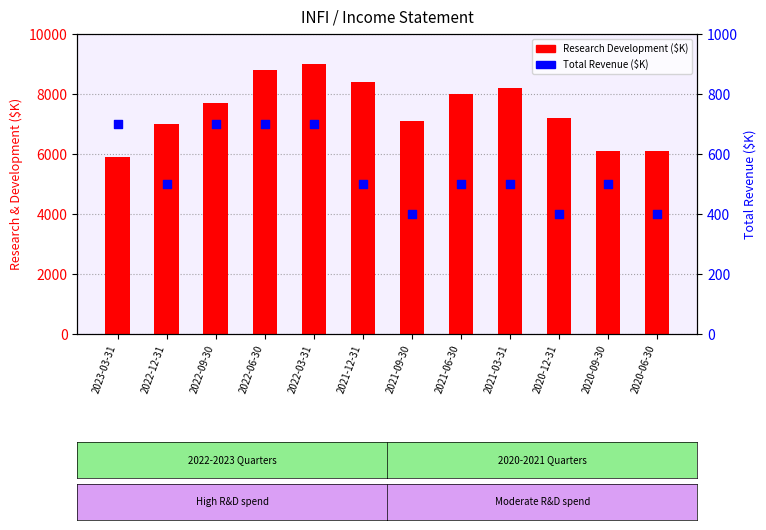

Is the value of Total Revenue at 2020-06-30 greater than the value of Research Development at 2023-03-31?

No